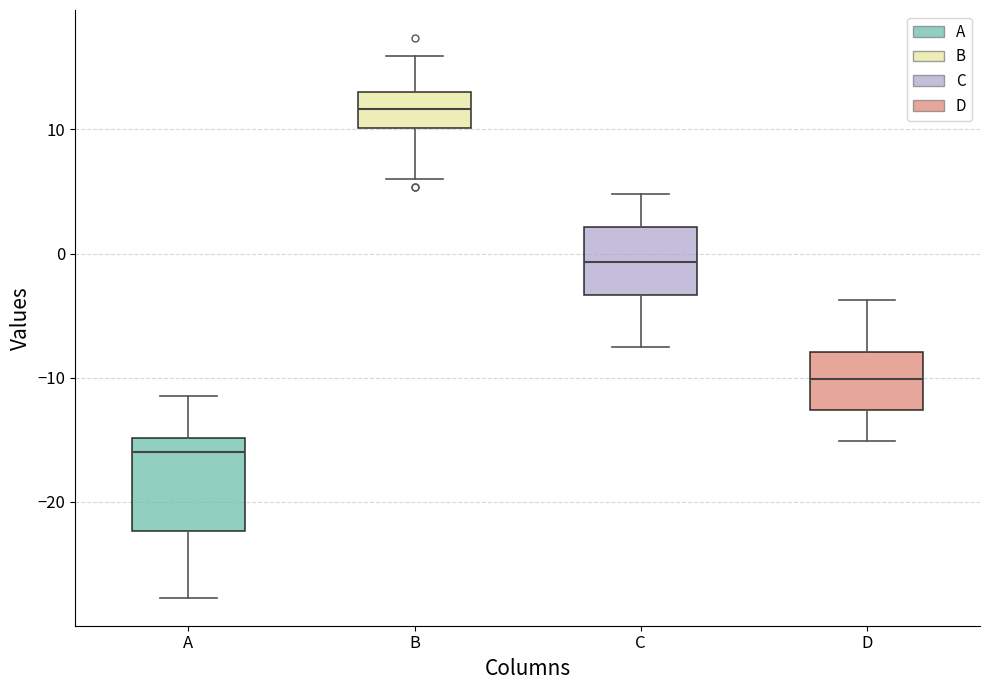

Which box is the tallest, from its lower edge to its upper edge?

A